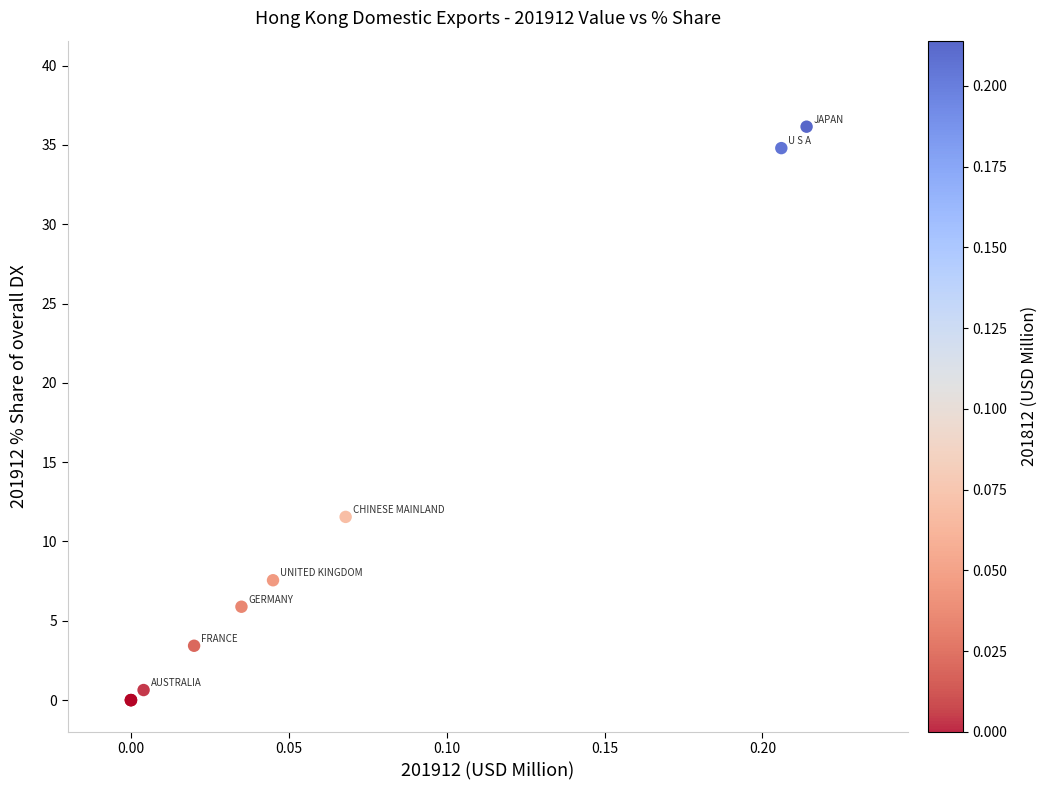

What Y value in the scatter plot is closest to 18?

11.6